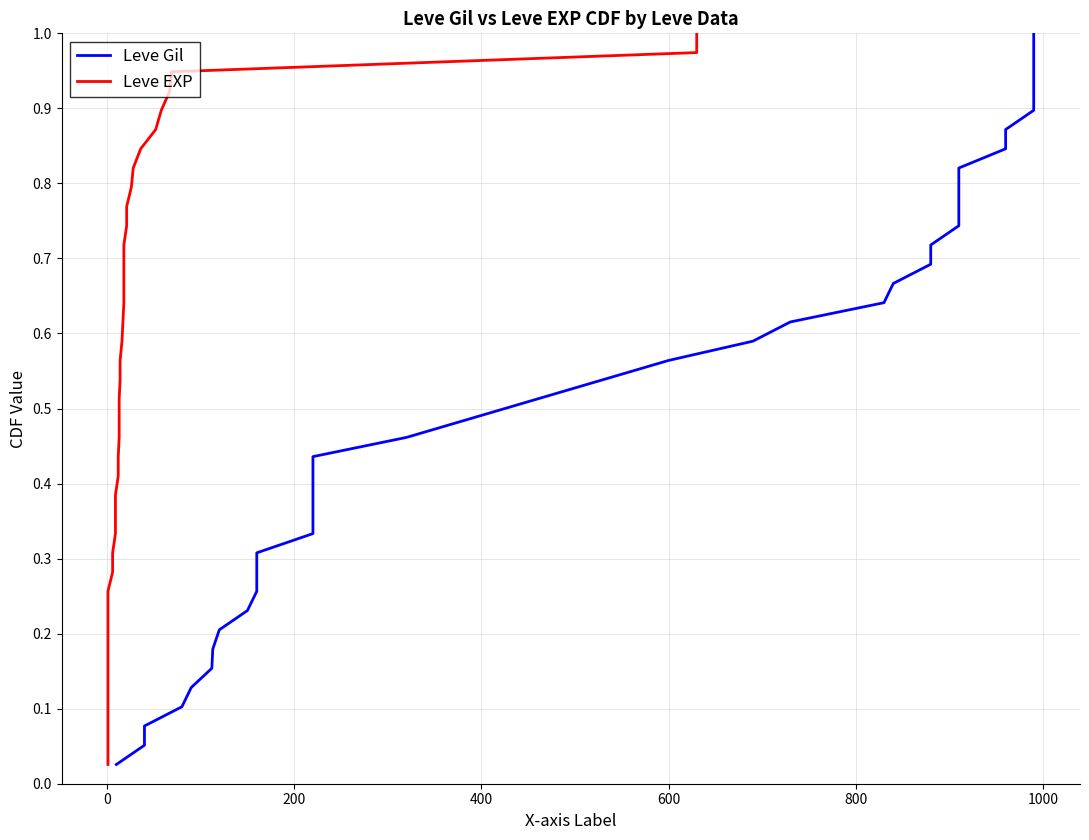

How many distinct data groups are displayed?

2